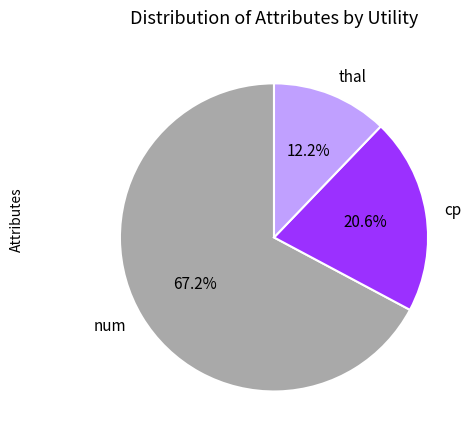

Approximately how many times larger is the value at thal compared to num?

0.2